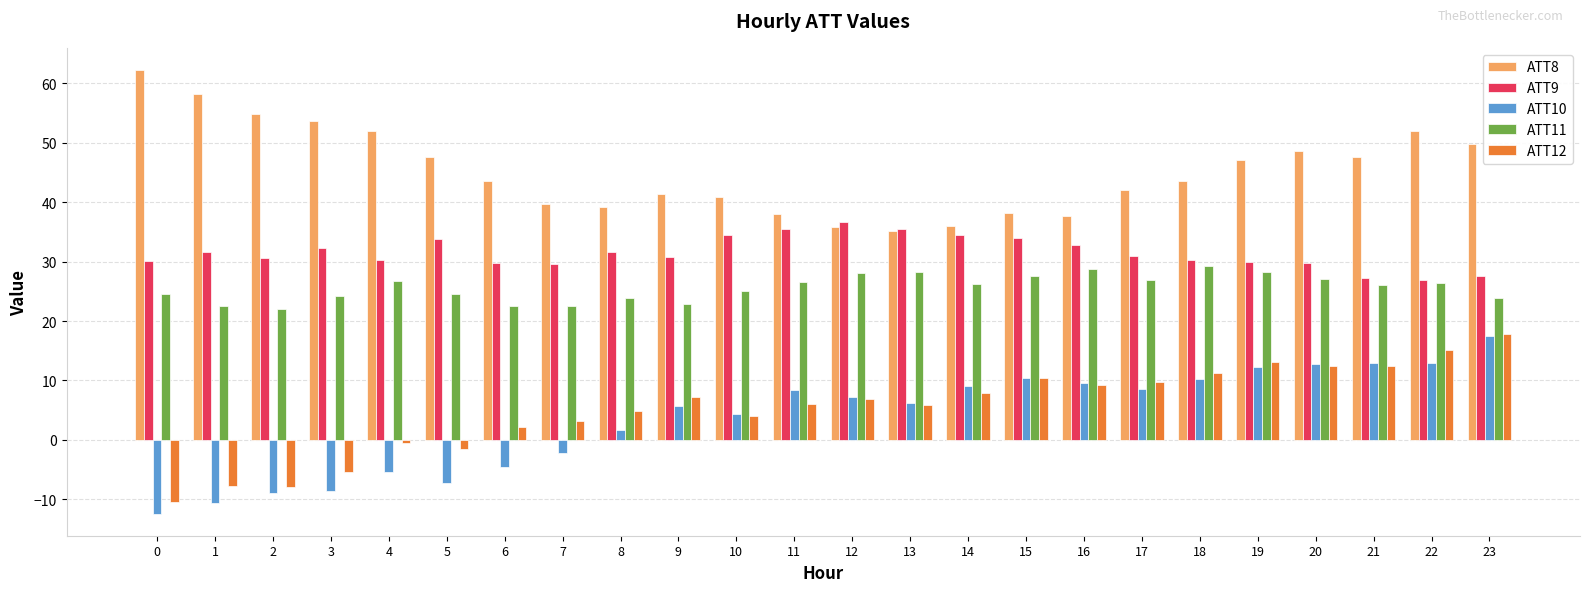

What is the spread (max minus min) of values at 10?

36.7